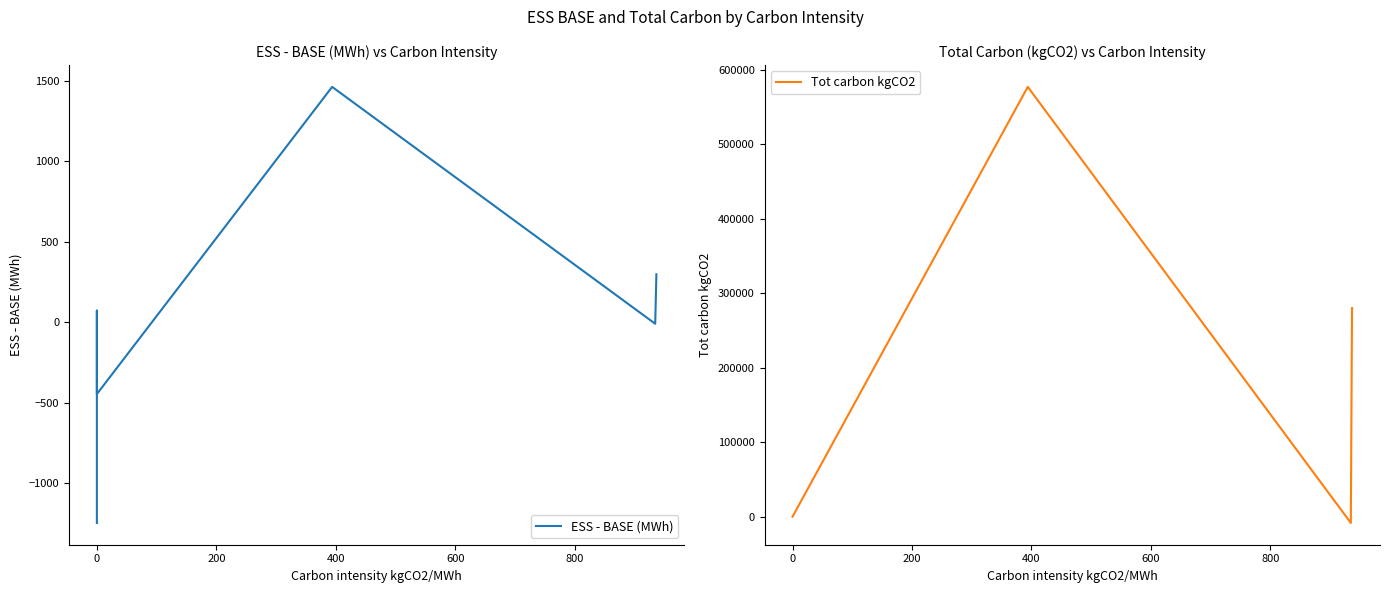

What is the difference between the second highest and minimum values in the ESS - BASE (MWh) series?

1545.7